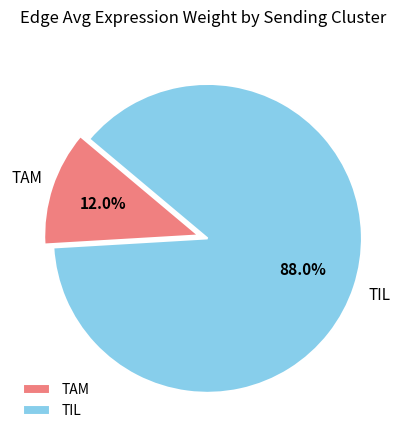

Combined, do TIL and TAM account for over 50%?

Yes